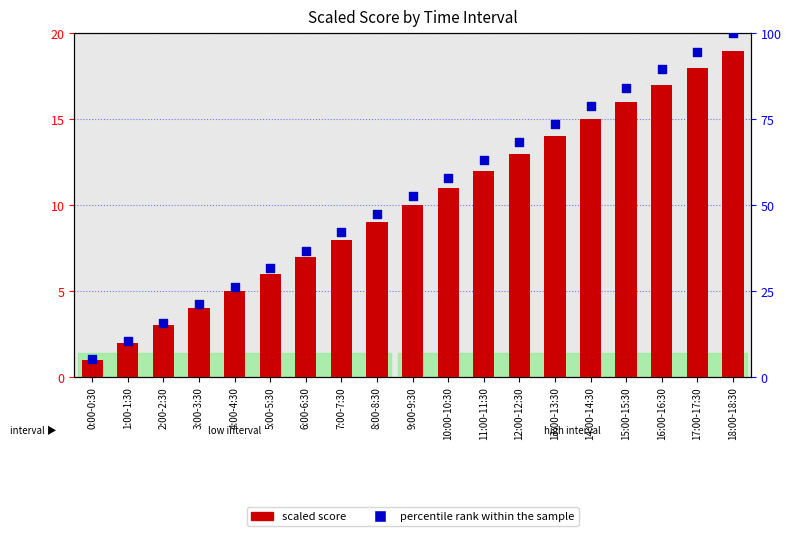

Which series contains the lowest Y value?

scaled score